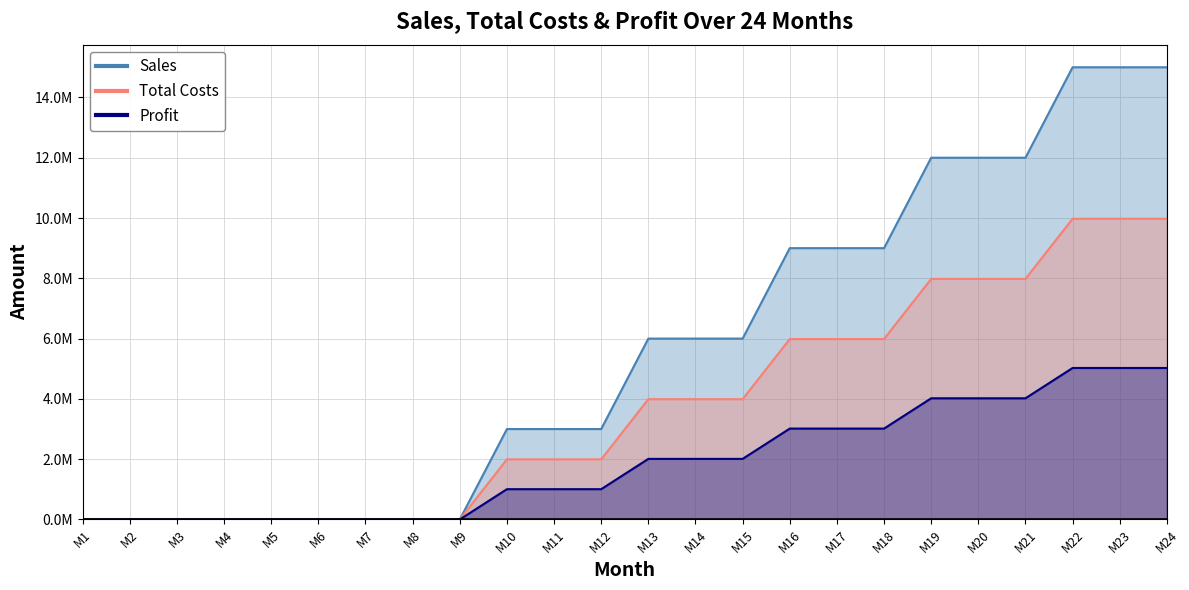

True or false: Sales has a value of 0 at M5.

True